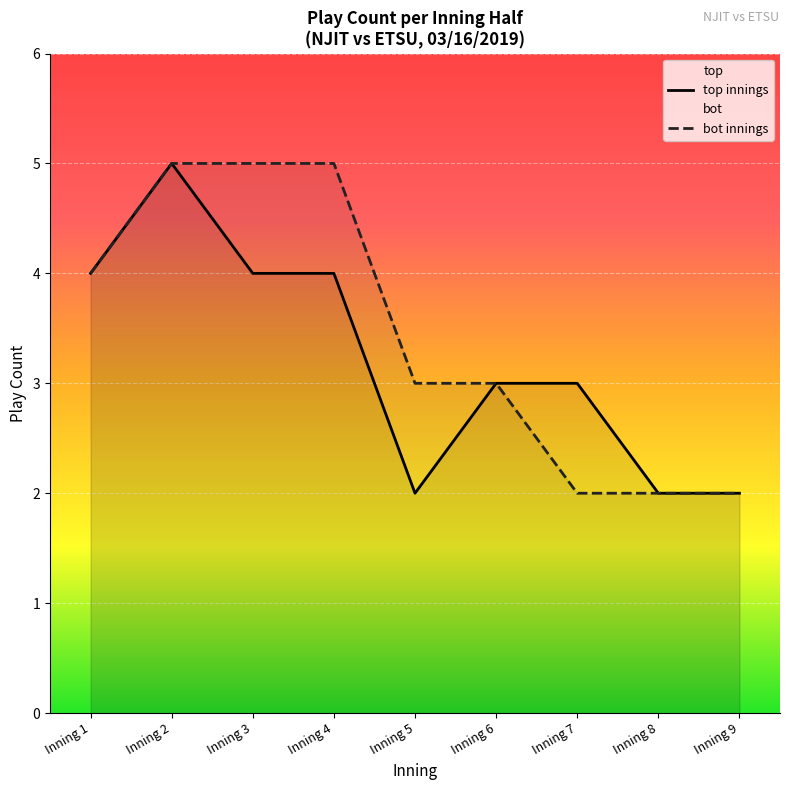

How many lines are shown in the chart?

2